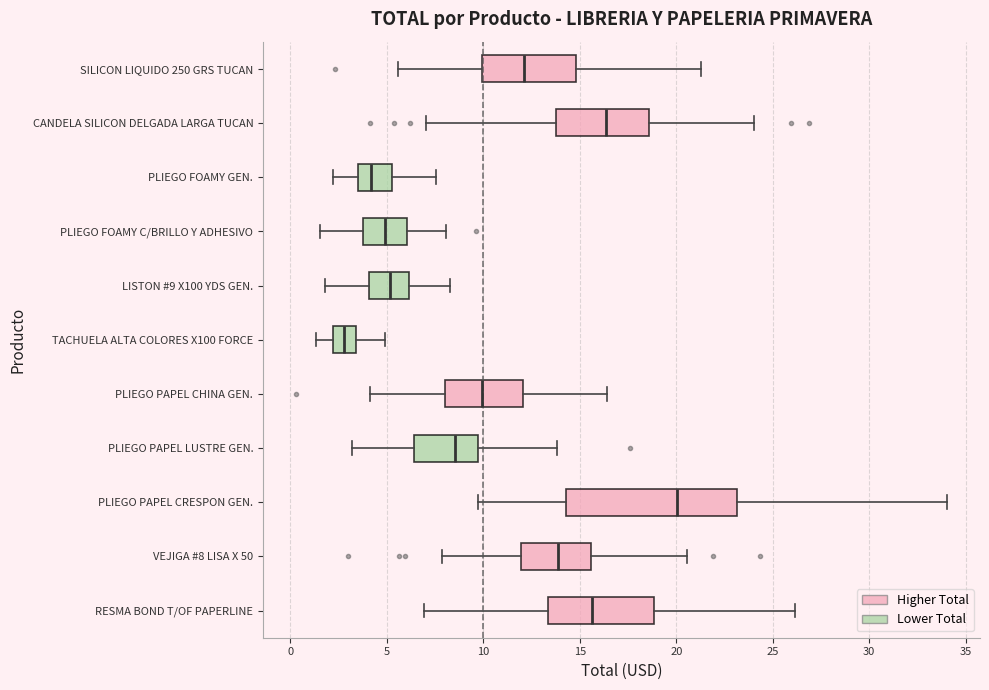

Comparing the boxes themselves (not the whiskers), which one is the widest?

PLIEGO PAPEL CRESPON GEN.